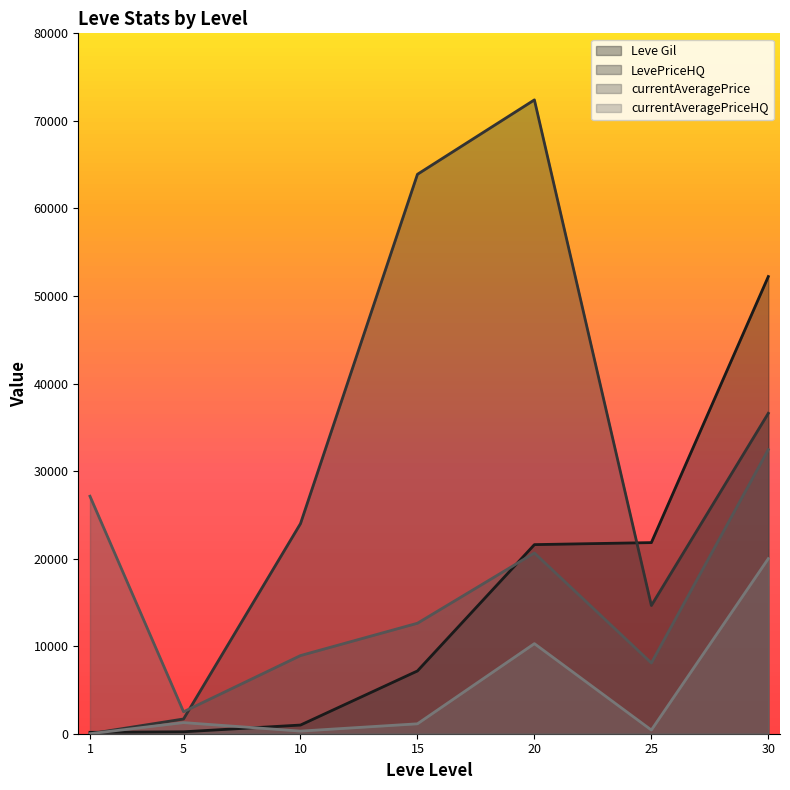

List the series in order of their peak value, highest first.

LevePriceHQ, Leve Gil, currentAveragePrice, currentAveragePriceHQ